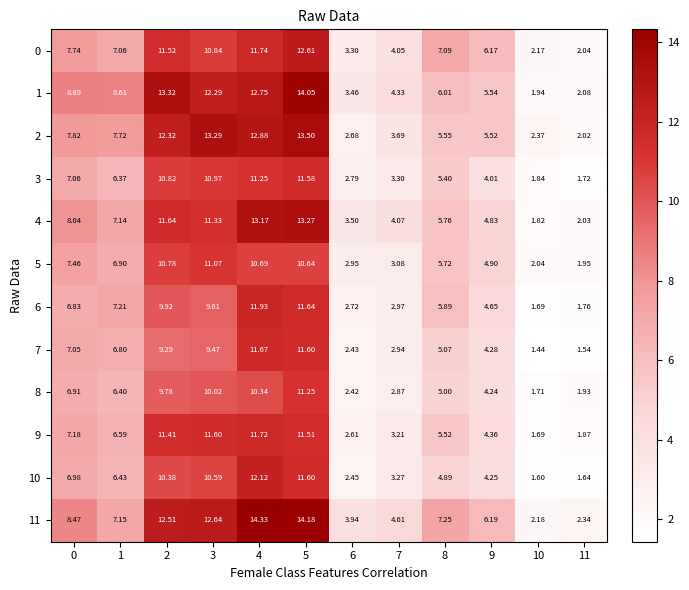

Is the value of 8 at 2 greater than the value of 5 at 8?

Yes